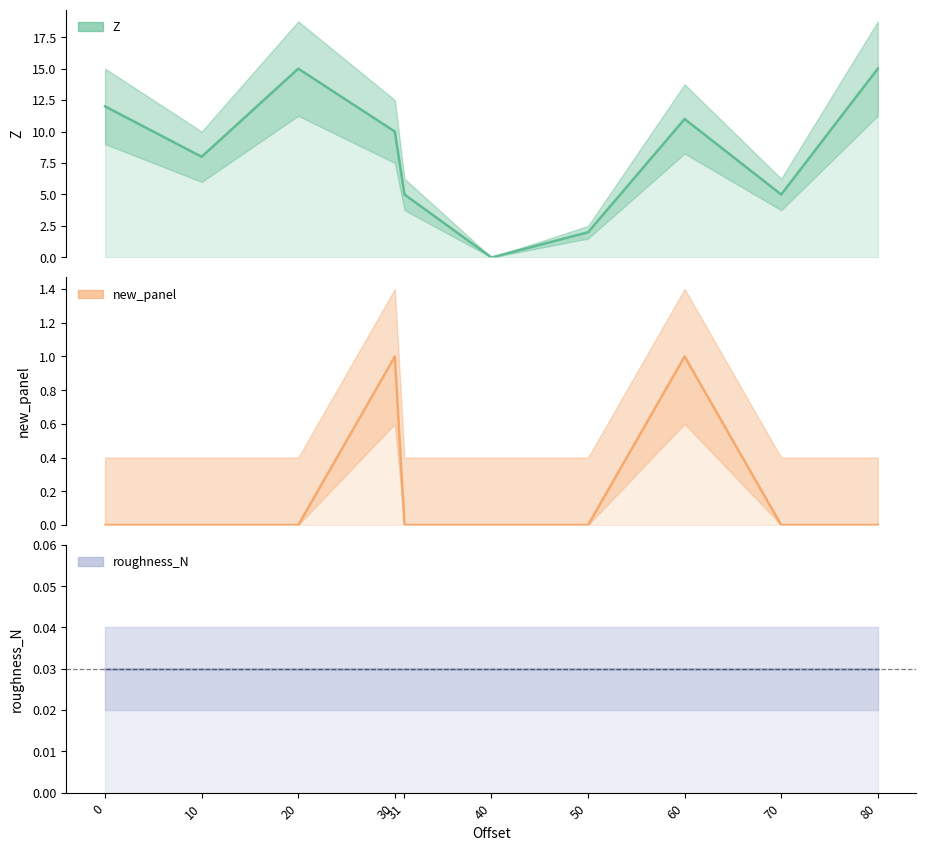

Is the value of new_panel at 31 greater than the value of Z at 0?

No